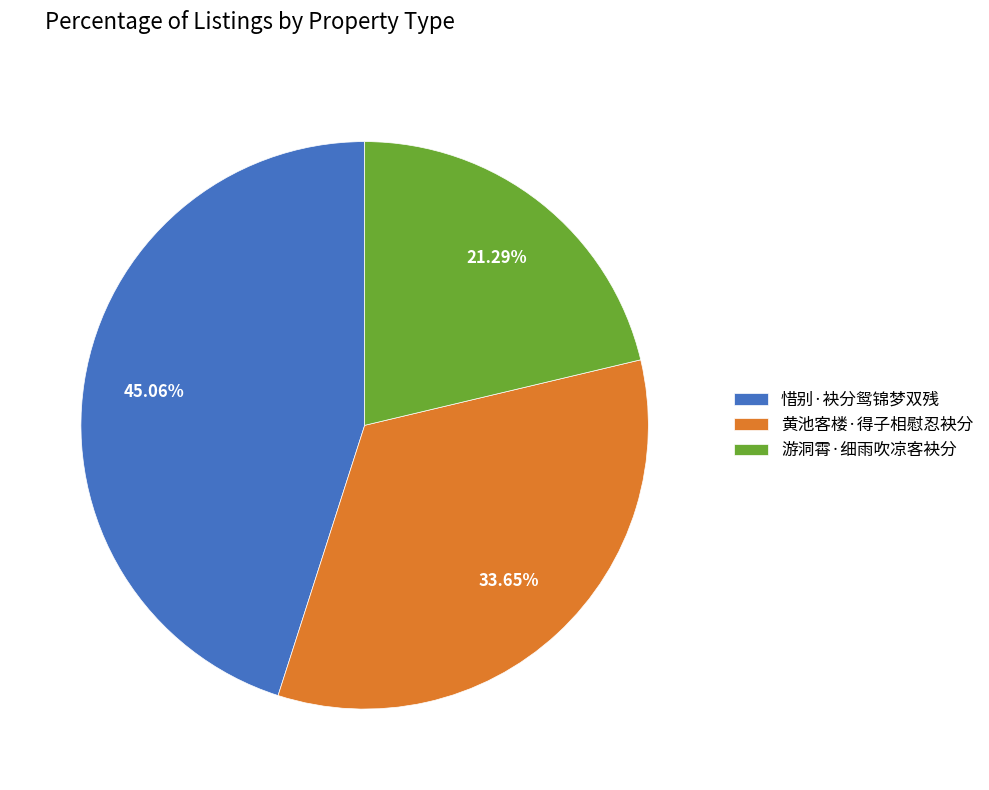

To the nearest percent, what portion does 黄池客楼·得子相慰忍袂分 represent?

34%